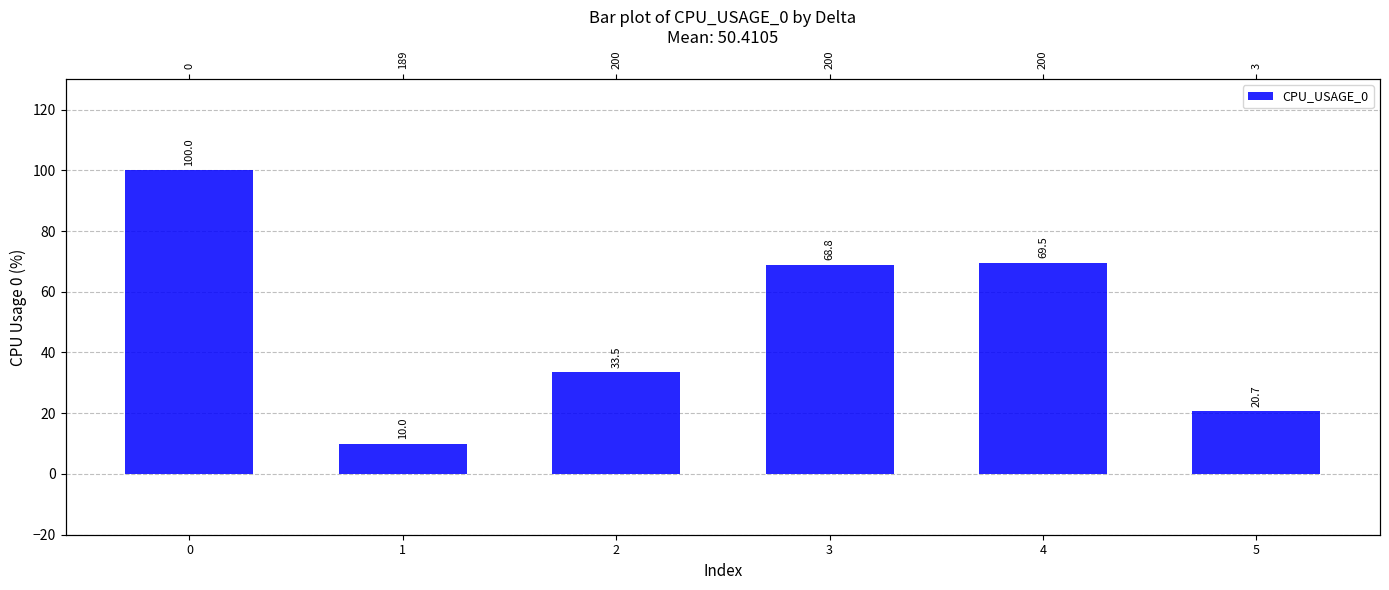

What is the value of the 3rd bar from the left?

33.5